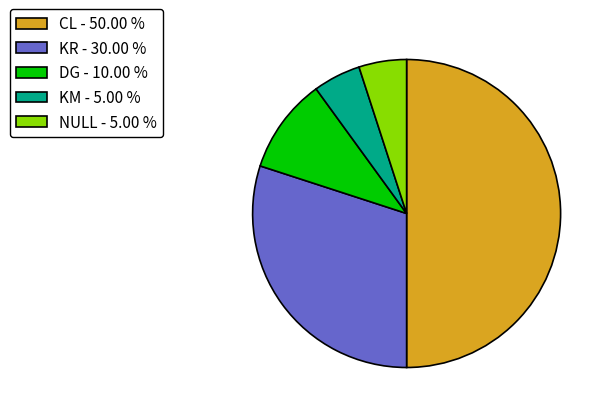

True or false: KR accounts for 17% of the total.

False